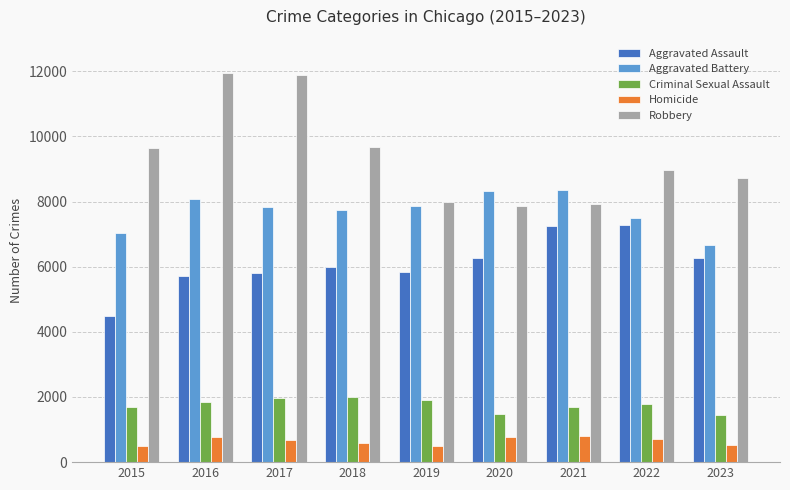

Does the chart contain any negative values?

No